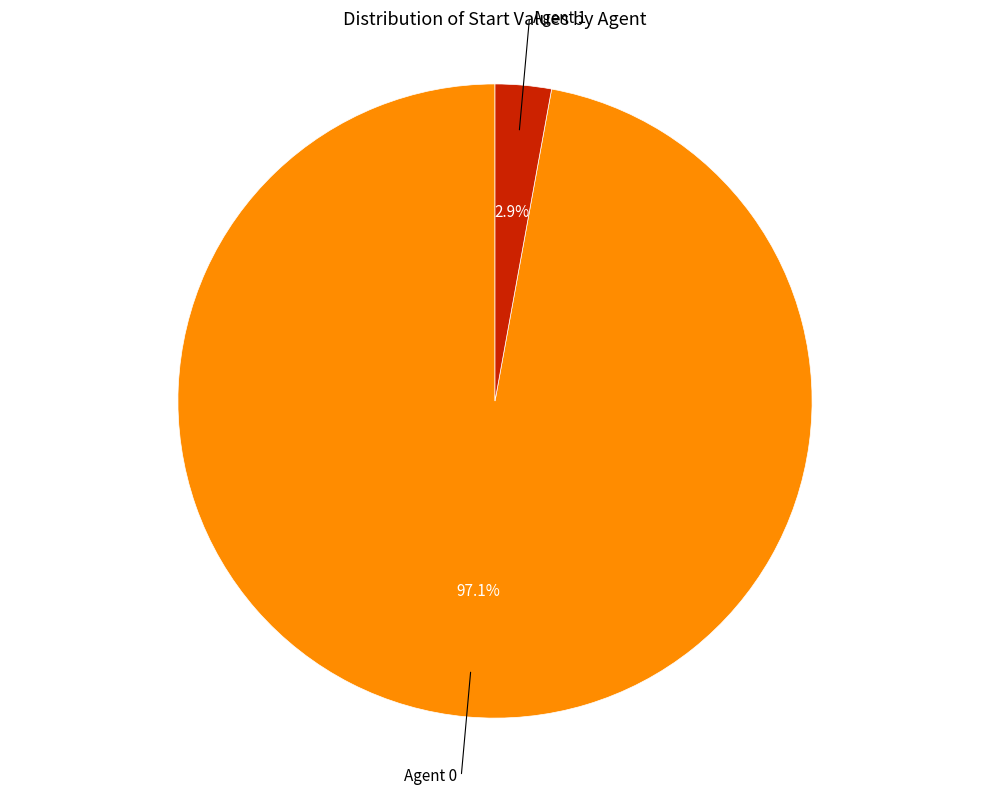

To the nearest percent, what is the difference between the largest and smallest slice percentages?

94%